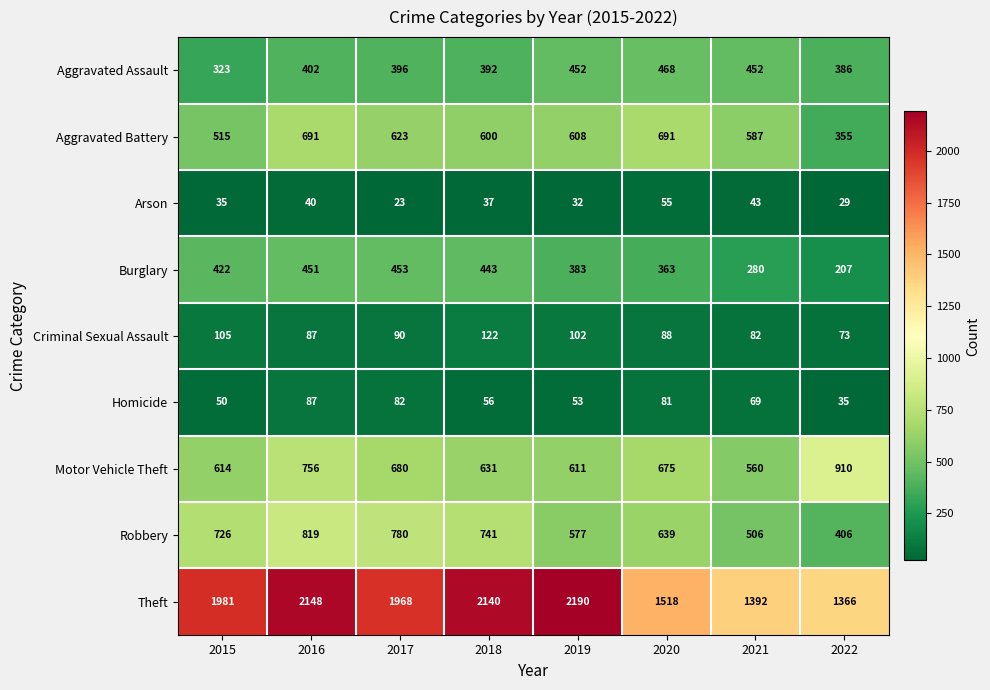

What is the total value across all series at 2021?

3971